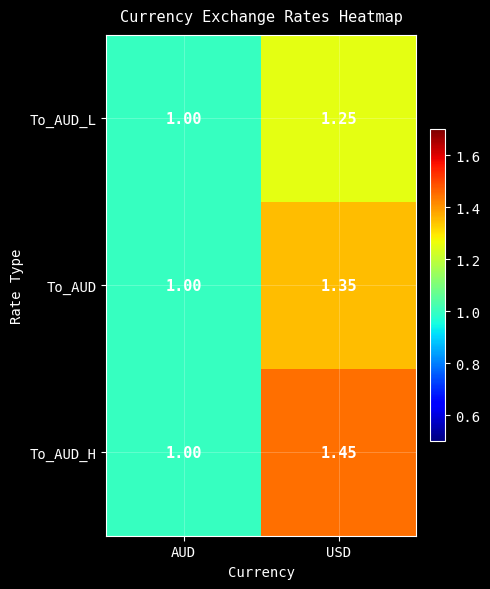

Which series changed the most between AUD and USD?

To_AUD_H